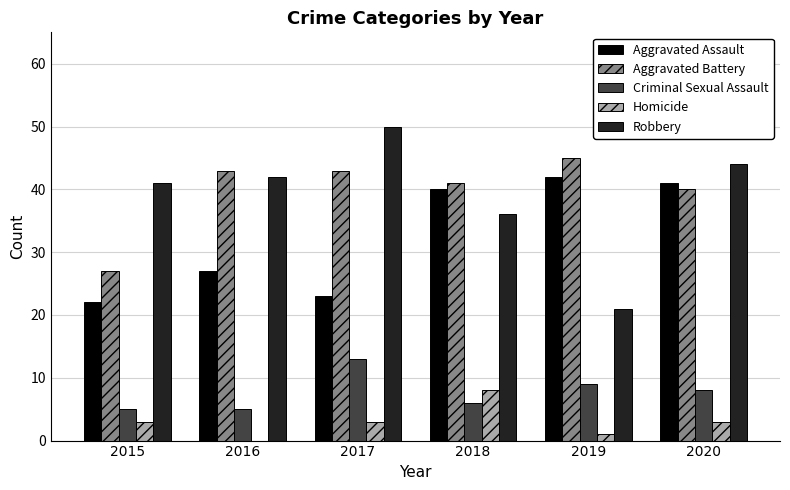

The Aggravated Assault series shows 41 at 2020. True or false?

True